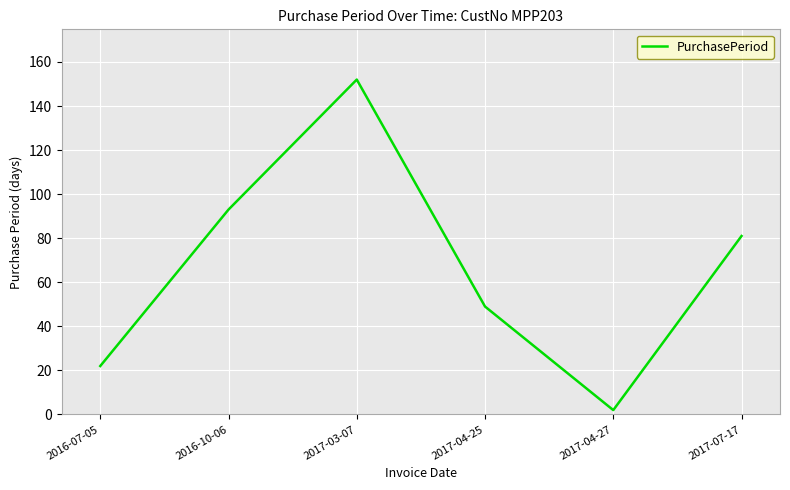

Is this an area chart (filled region under the line)?

No